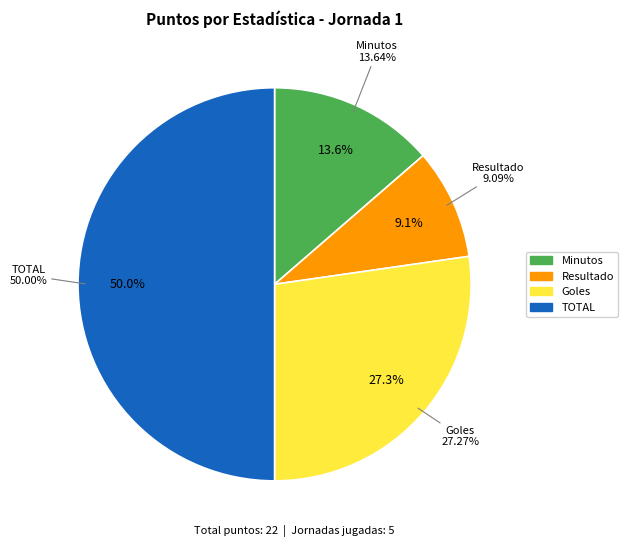

Which slice is the largest?

TOTAL